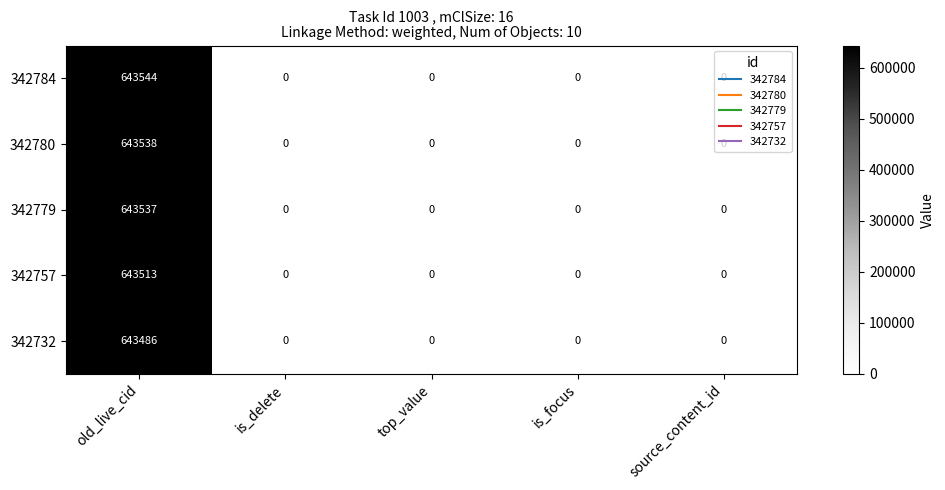

Which category has the highest value across all series?

old_live_cid